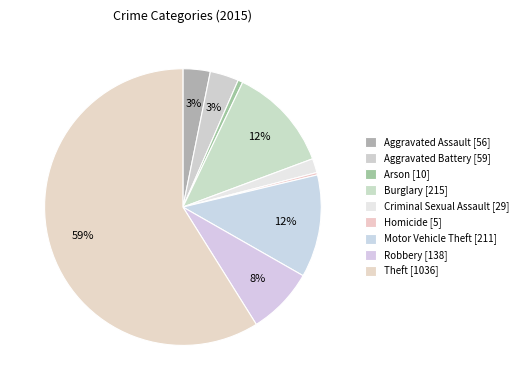

Is it true that Robbery is 8% of the pie?

True